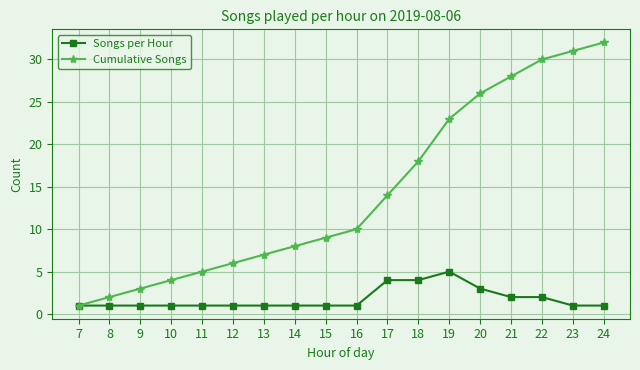

What is the approximate value of Songs per Hour at 15?

1